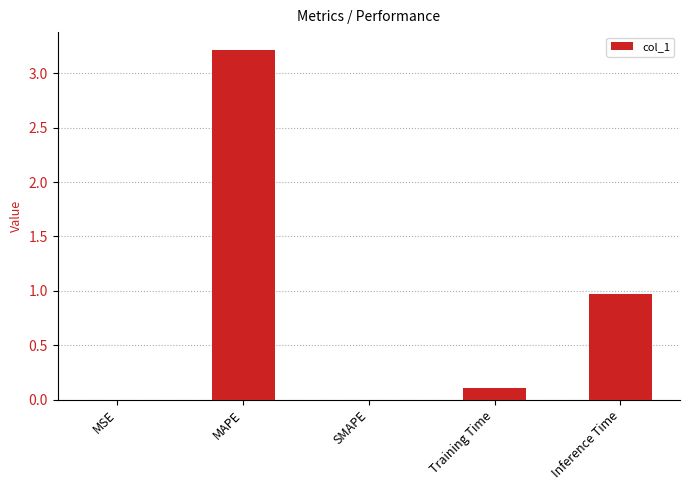

How many distinct data groups are displayed?

1